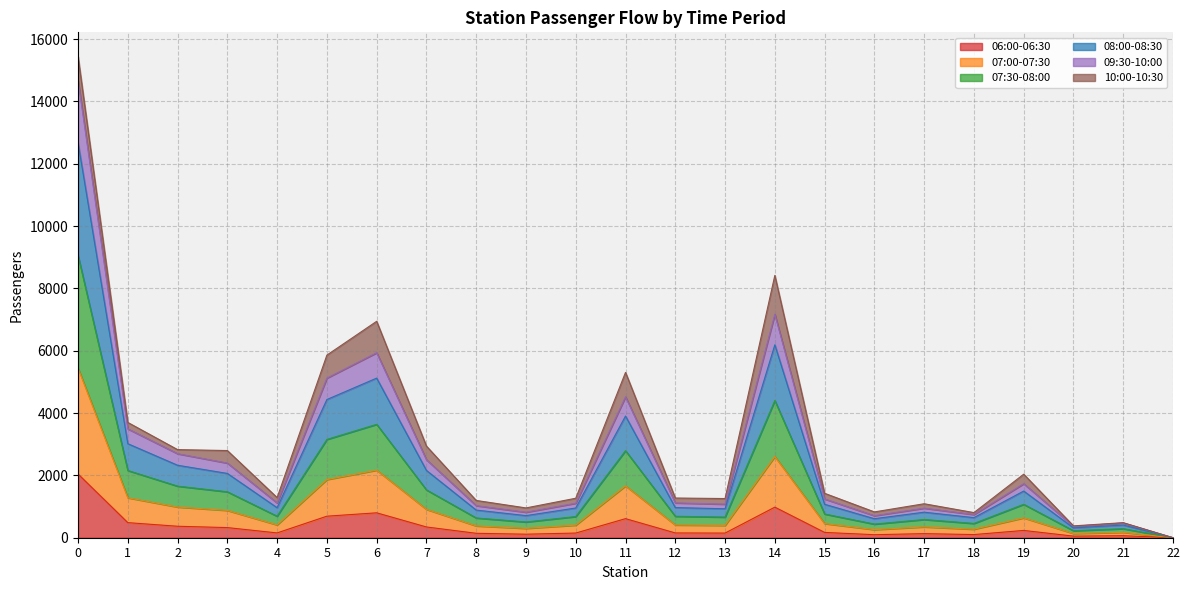

What is the maximum value for 06:00-06:30?

2045